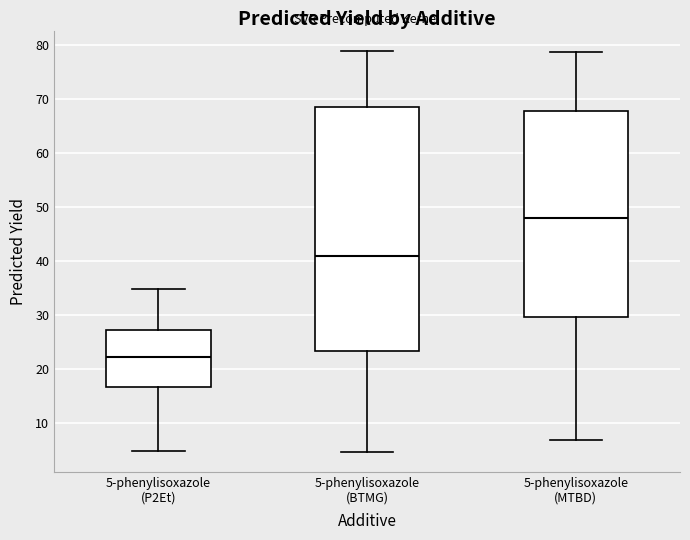

Which box has the lowest median line?

5-phenylisoxazole (P2Et)